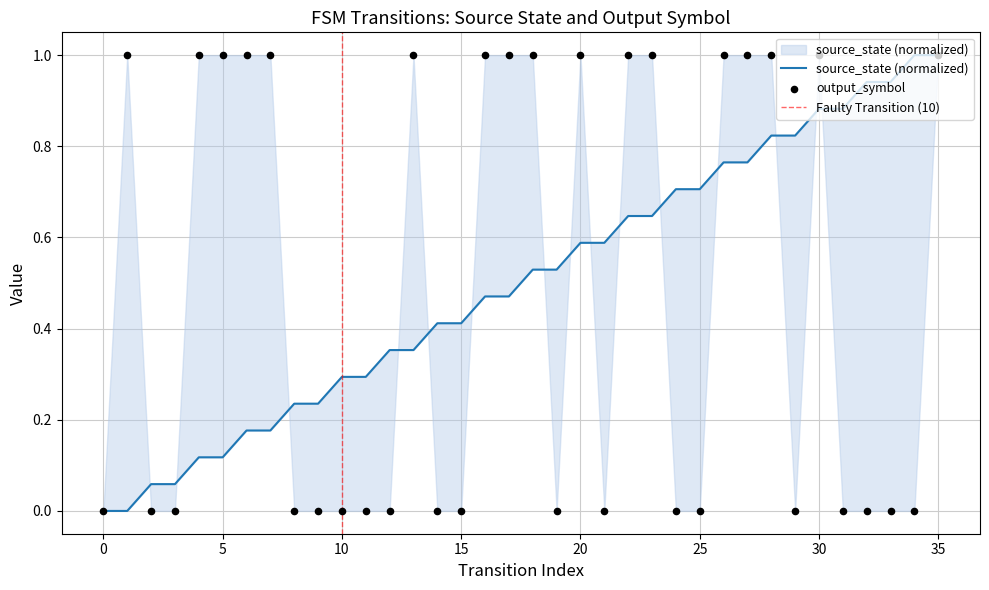

Which series has the largest total across all categories?

source_state